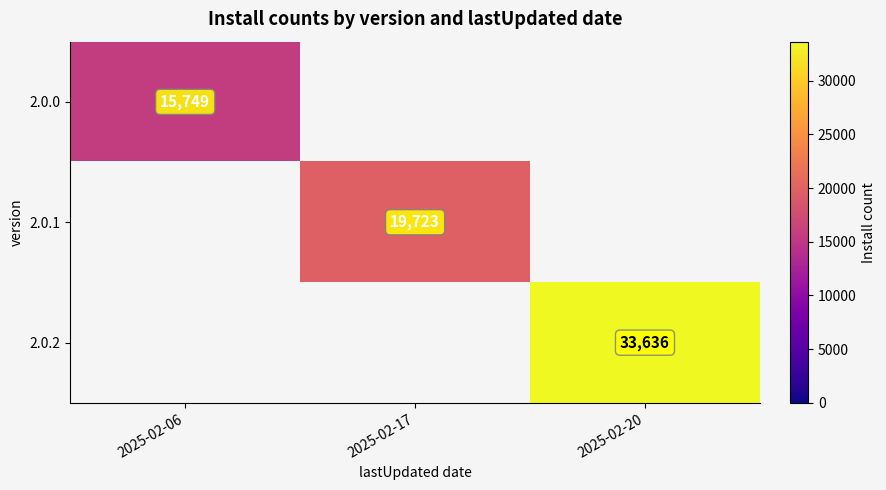

The value of 2.0.2 at 2025-02-20 is 33636. True or false?

True